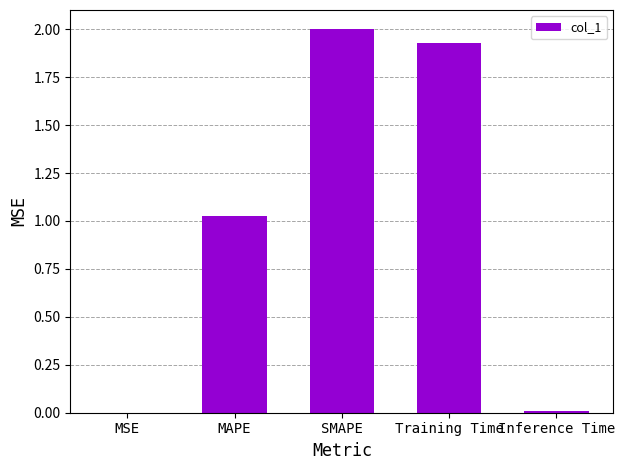

What is the sum of all values?

5.0